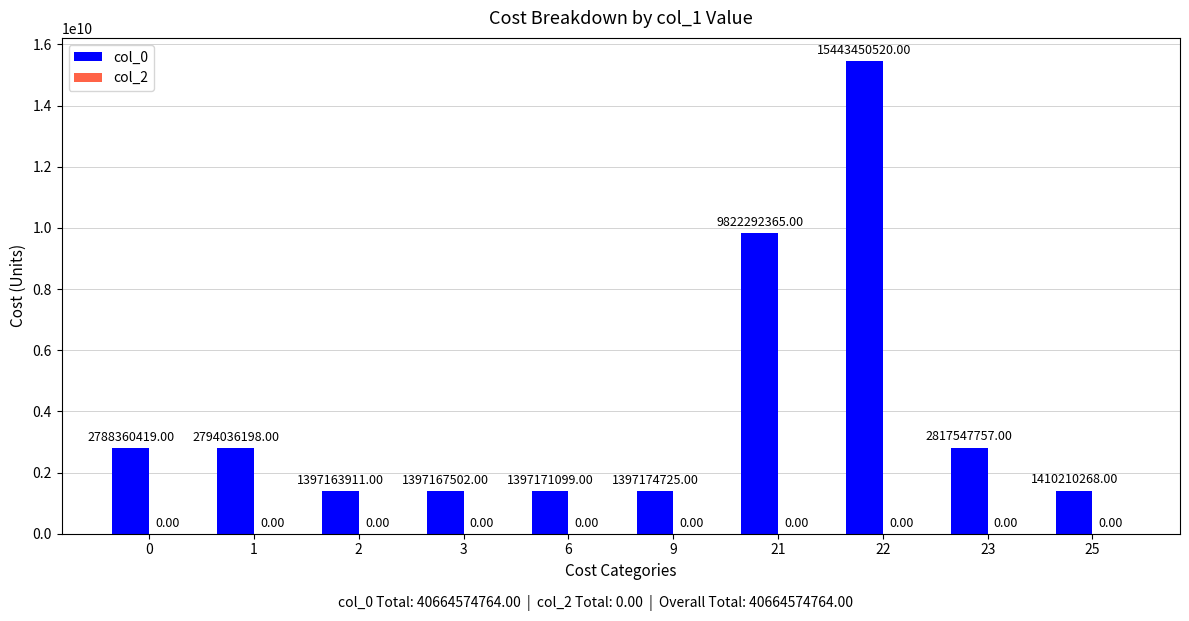

What is the difference between the second highest and second lowest values?

8425124863